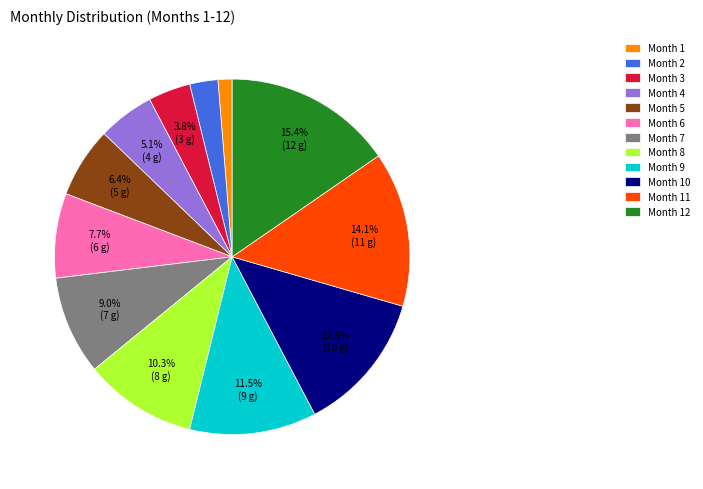

Is the sum of Month 4 and Month 8 greater than half?

No